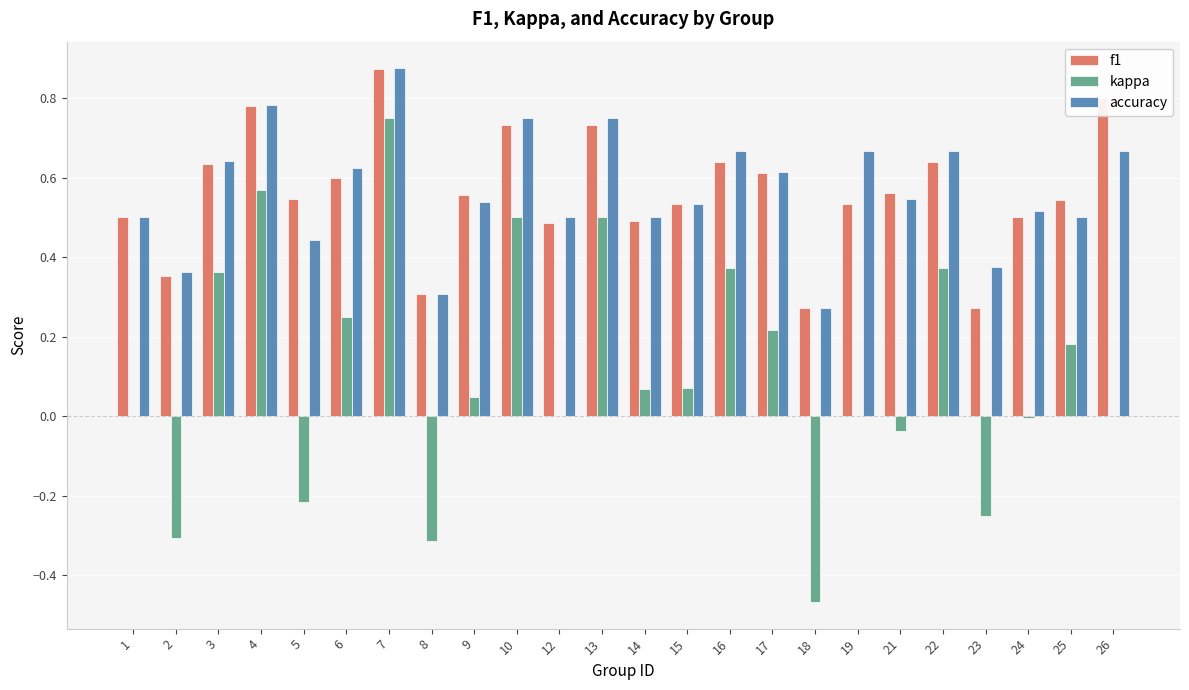

How many series are shown in this chart?

3